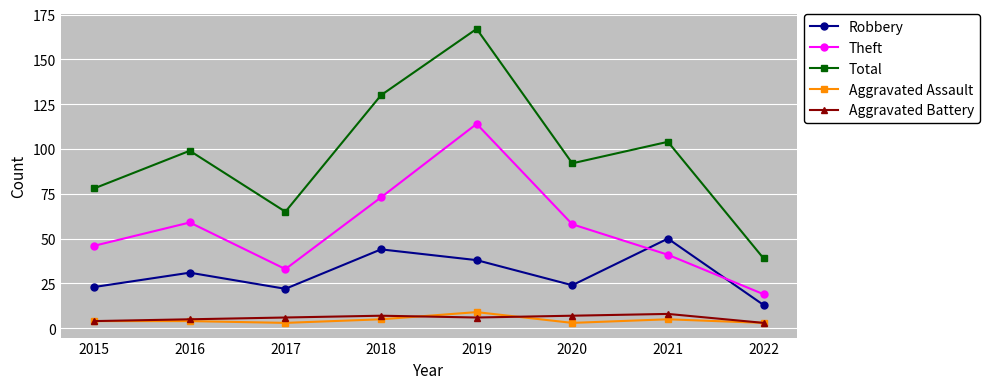

What is the highest value of the Total series?

167